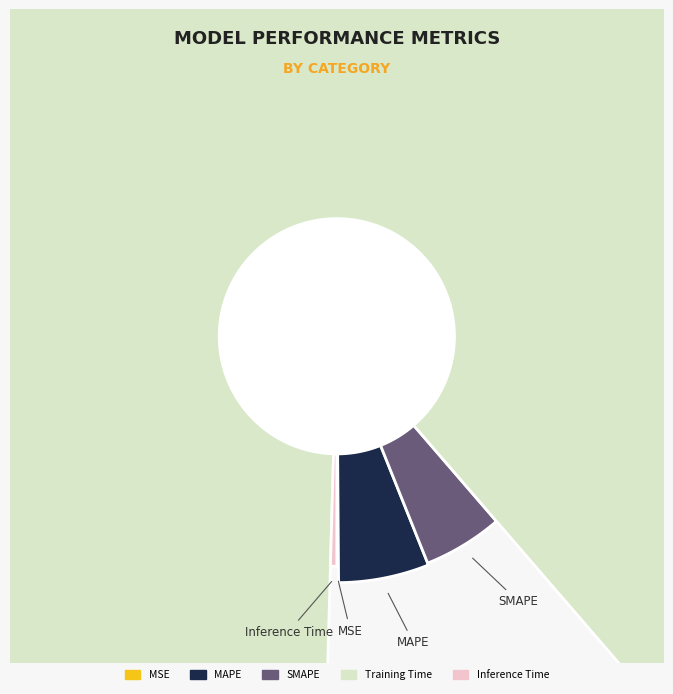

Count the number of slices in the pie.

5